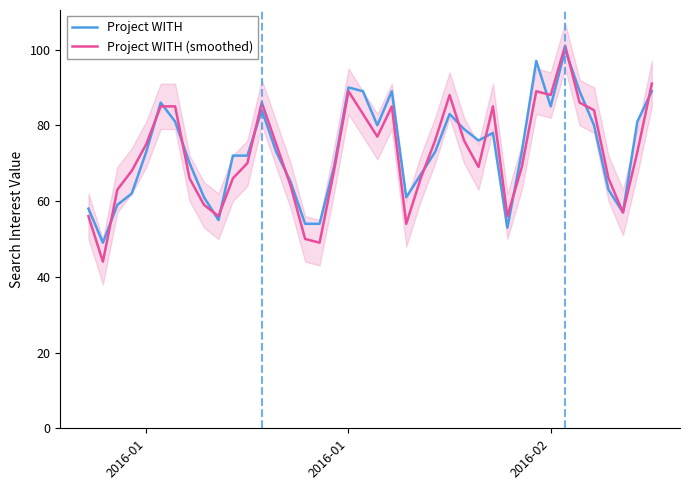

How many intersections are there between Project WITH and Project WITH (smoothed)?

16